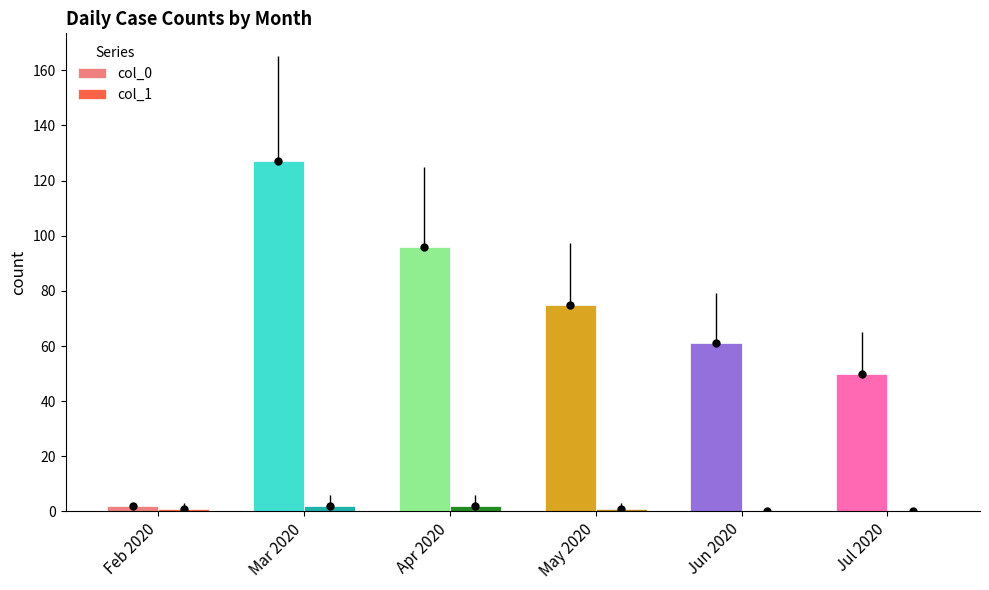

How many values in the col_0 series are below 75?

3